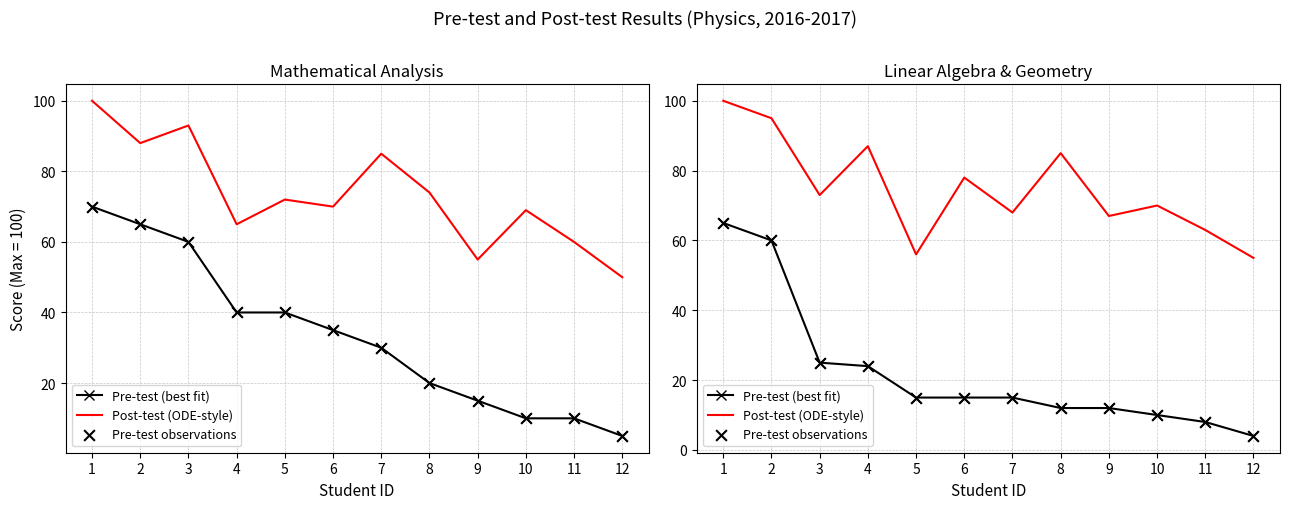

Which series reaches the minimum Y coordinate?

Pre-test (best fit)